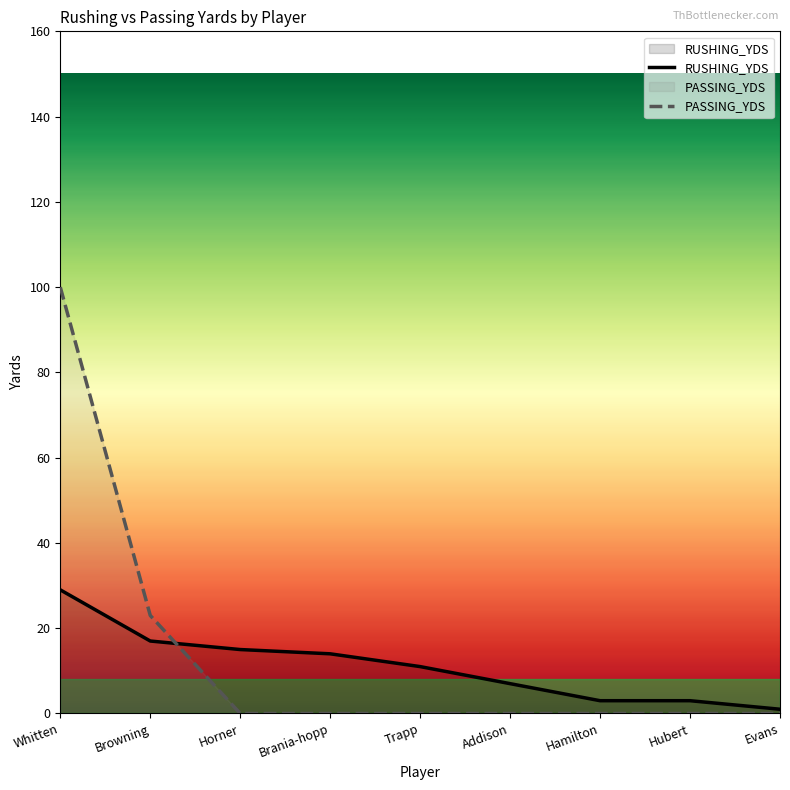

Reading left to right, list all the values displayed in this chart.

RUSHING_YDS: 29	17	15	14	11	7	3	3	1
PASSING_YDS: 100	23	0	0	0	0	0	0	0